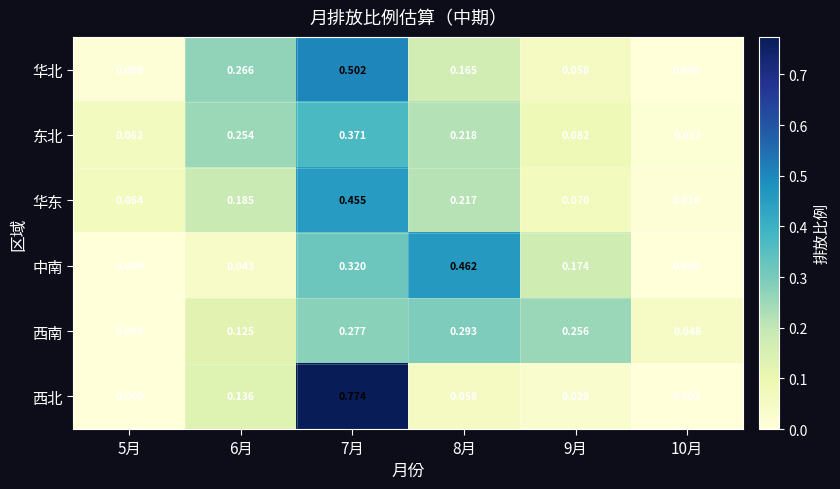

Is the value of 西南 at 10月 greater than the value of 西北 at 7月?

No